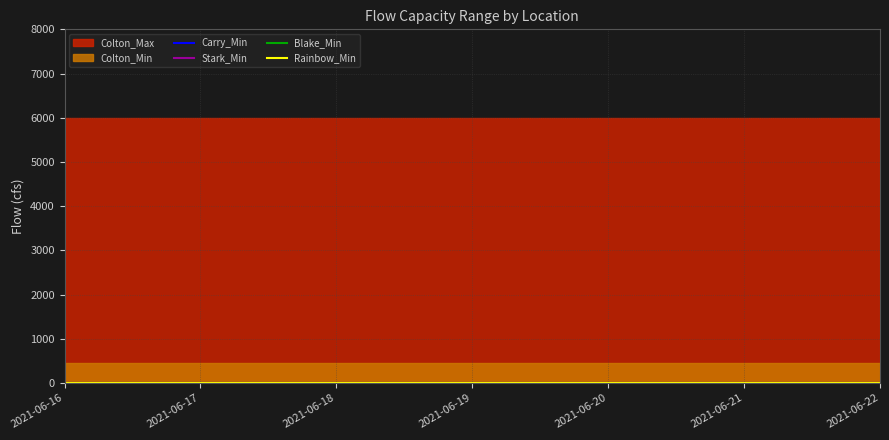

The Colton_Max series shows 6000 at 0. True or false?

True